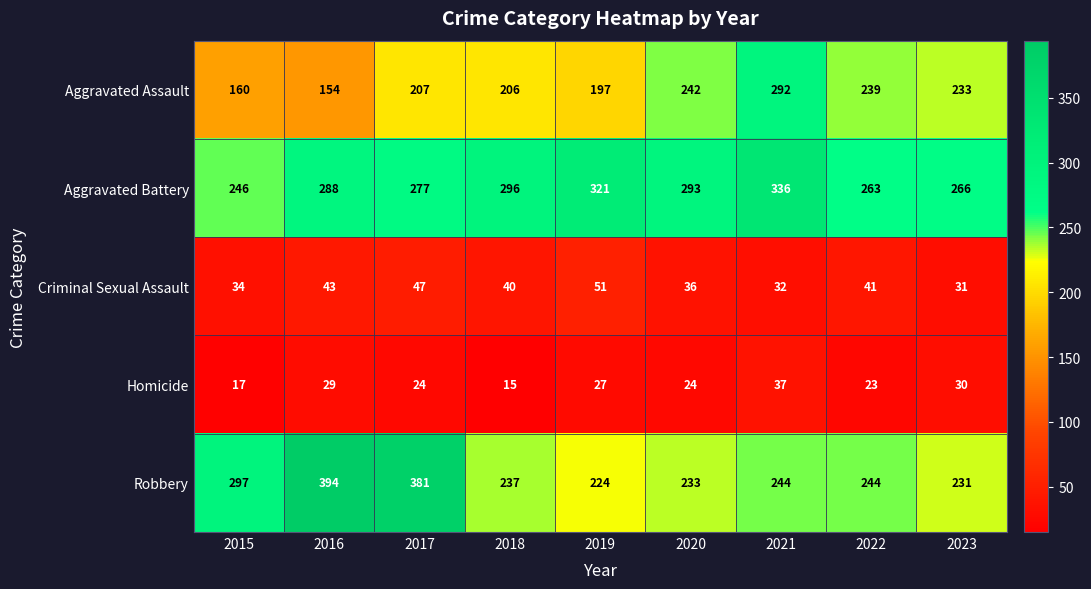

How many series are shown in this chart?

5